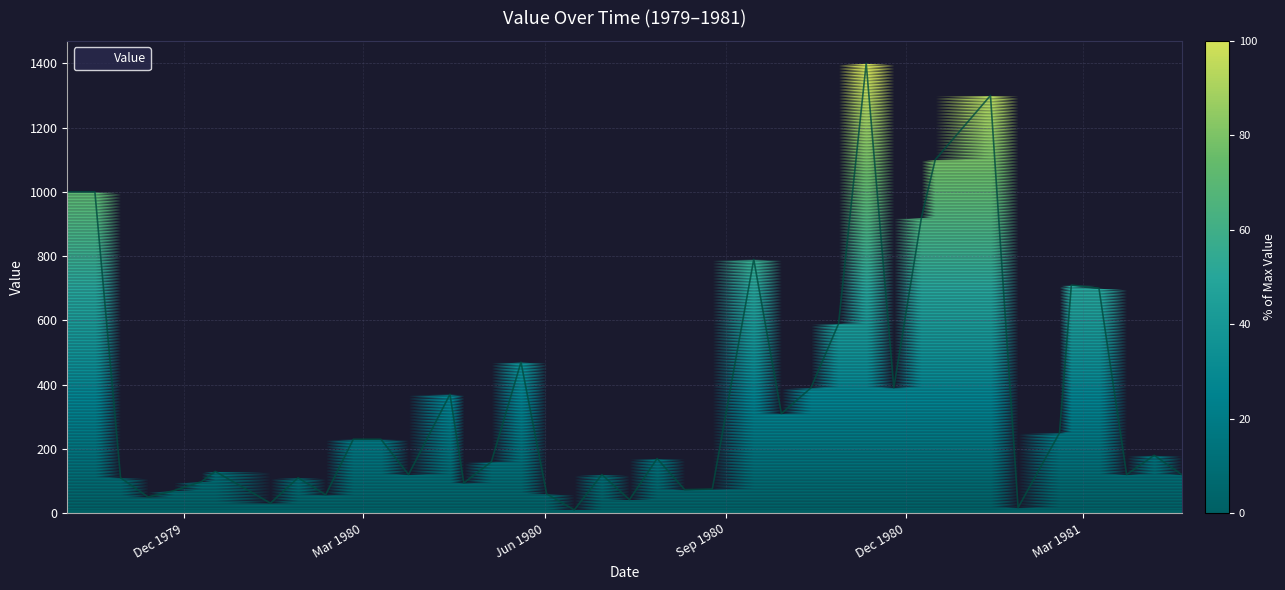

What is the greatest value displayed?

1400